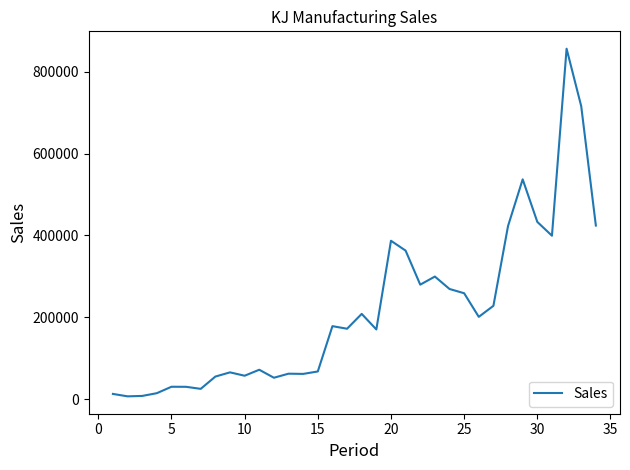

What is the smallest value displayed?

6892.4